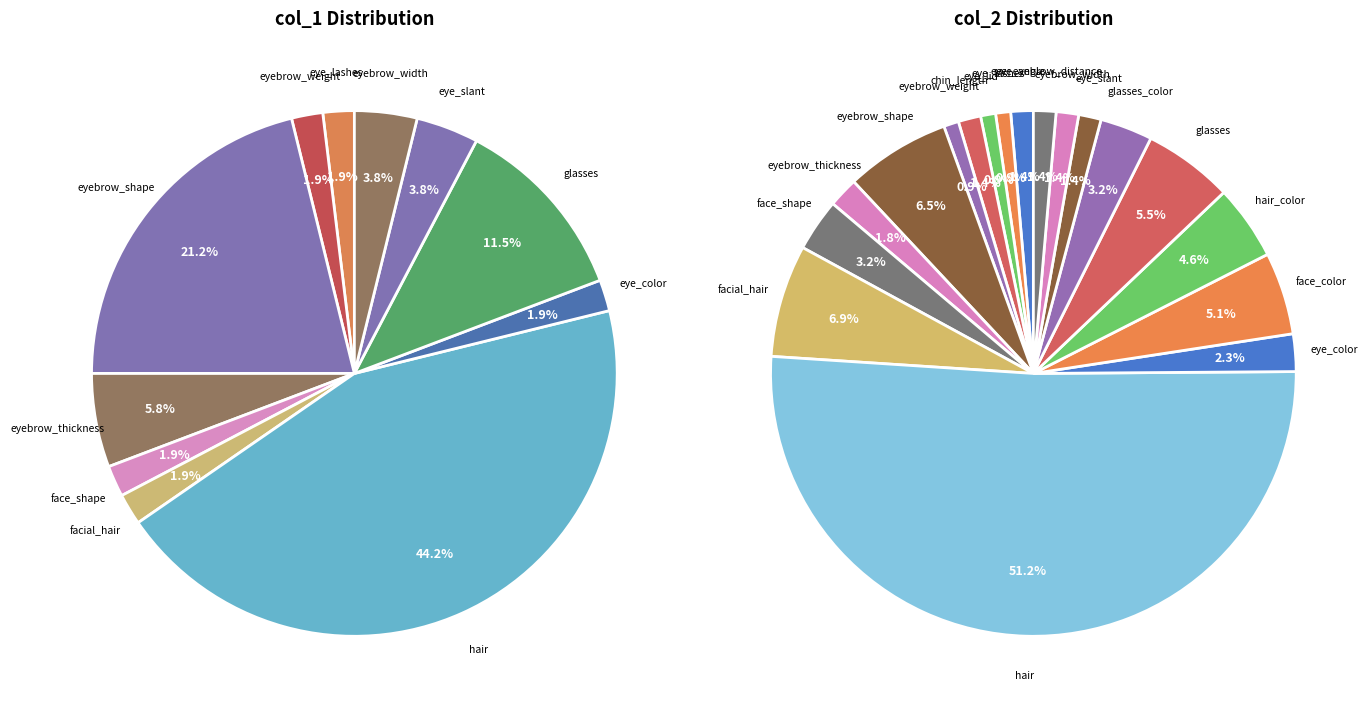

To the nearest percent, what is the combined percentage of eyebrow_thickness and eyebrow_width?

3%